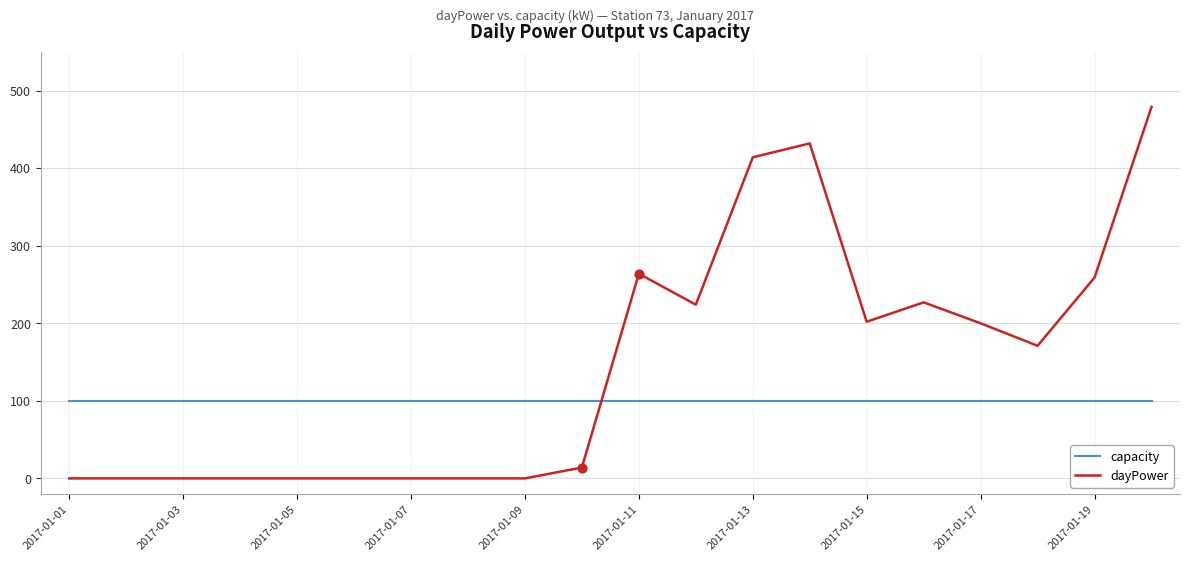

Which series has the largest range (max minus min)?

dayPower